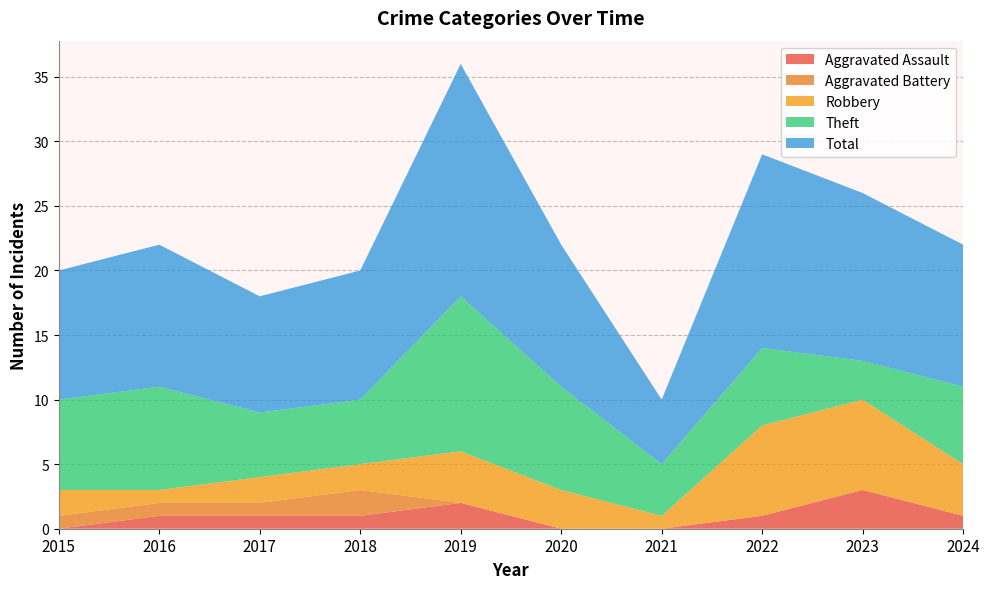

Reading left to right, what are all the values shown in this chart?

Aggravated Assault: 0	1	1	1	2	0	0	1	3	1
Aggravated Battery: 1	1	1	2	0	0	0	0	0	0
Robbery: 2	1	2	2	4	3	1	7	7	4
Theft: 7	8	5	5	12	8	4	6	3	6
Total: 10	11	9	10	18	11	5	15	13	11